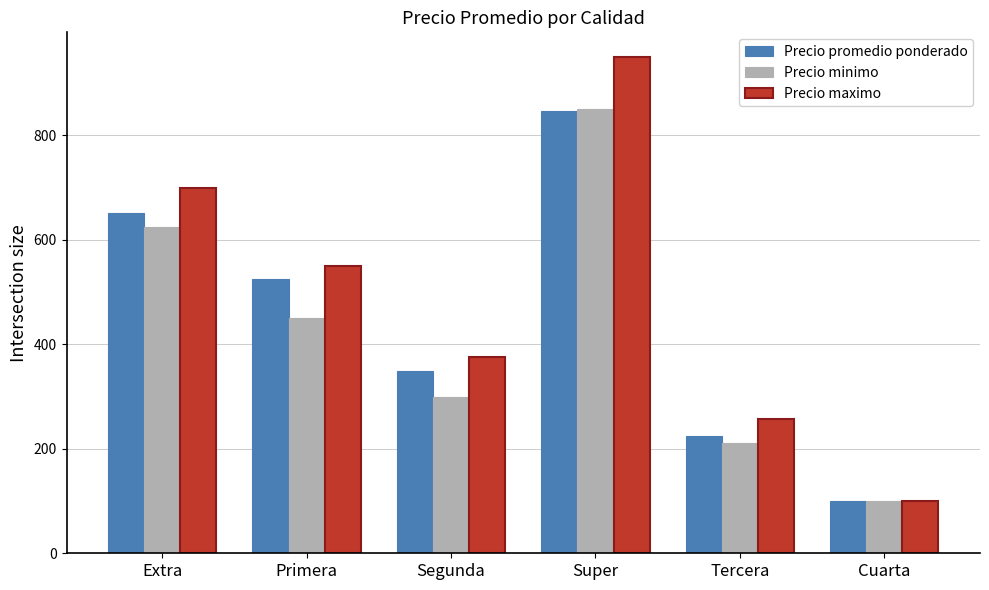

What is the minimum value shown in the chart?

100